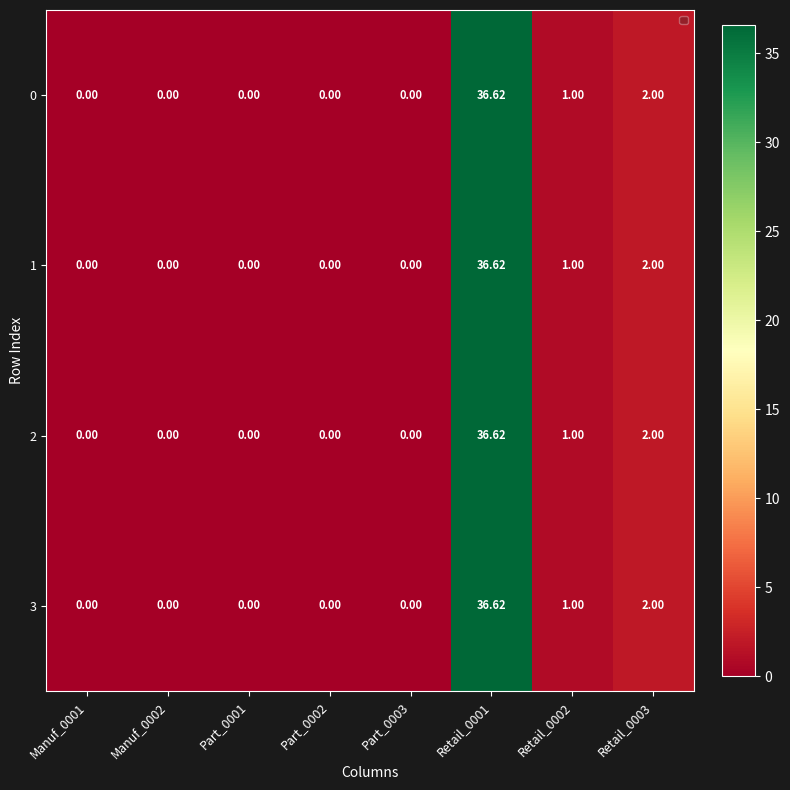

How many distinct data groups are displayed?

4